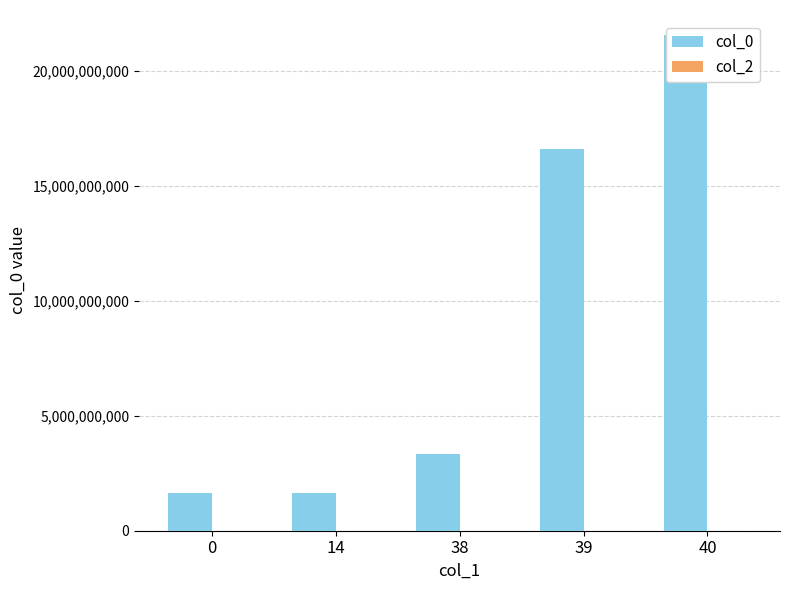

List the series in order of their peak value, highest first.

col_0, col_2